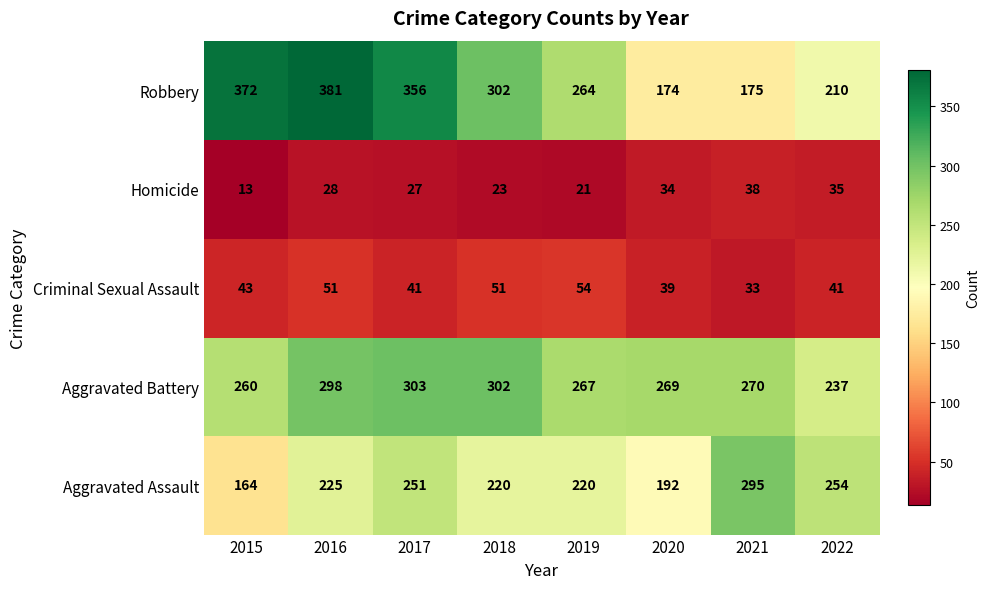

True or false: Aggravated Battery has a value of 402 at 2016.

False